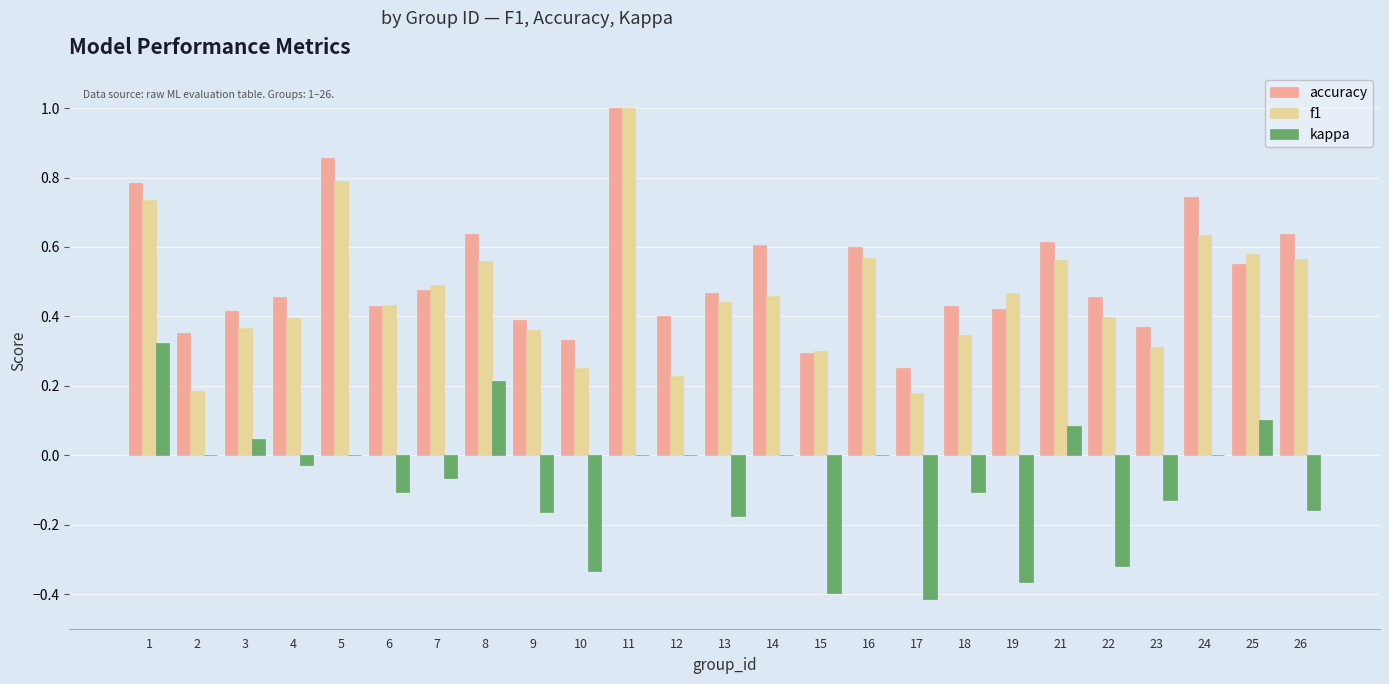

What is the maximum value shown in the chart?

1.0